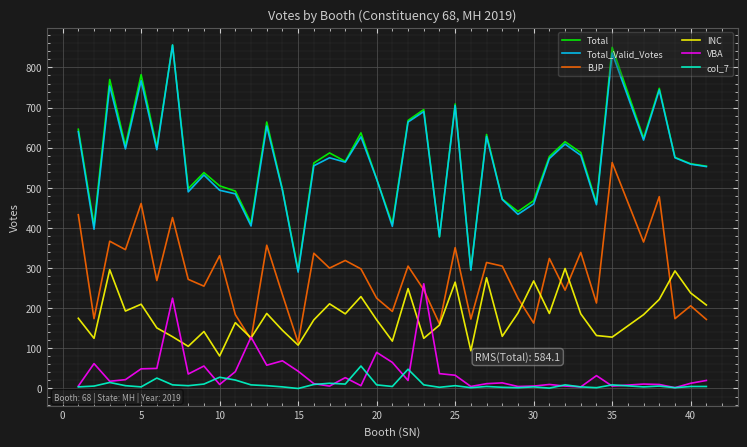

What is the highest value of the INC series?

299